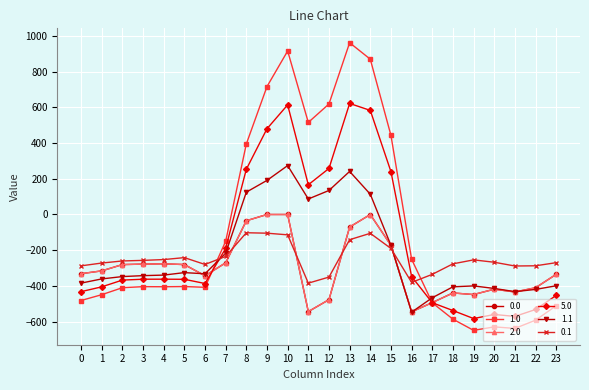

What is the total value across all series at 7?

-1333.4